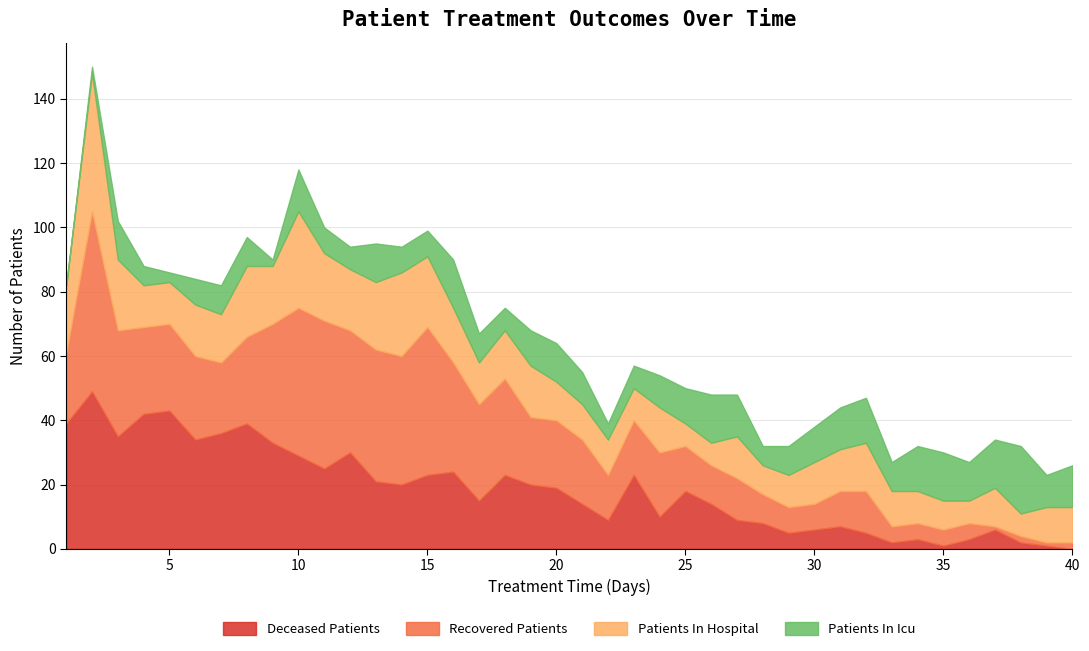

Where is patients_in_icu nearest to the value 10?

21